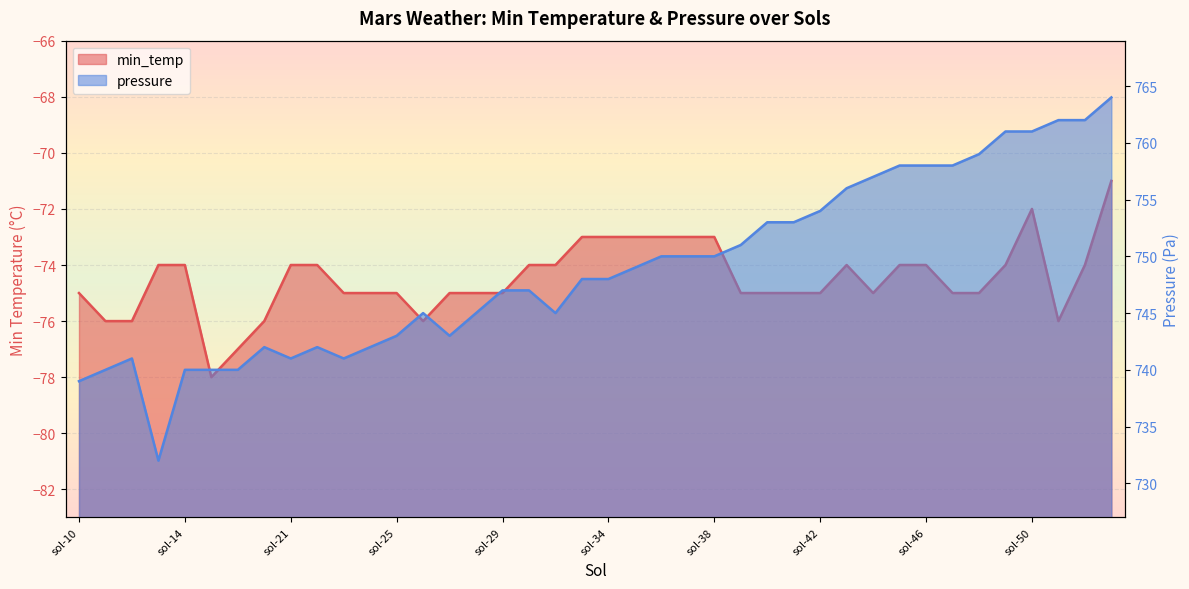

The value of pressure at sol-22 is 1316. True or false?

False